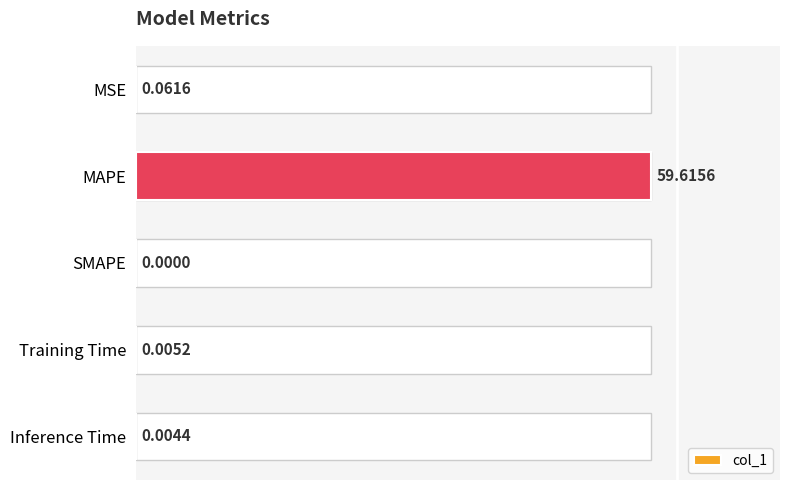

Are the bars grouped side by side (vs. stacked)?

No